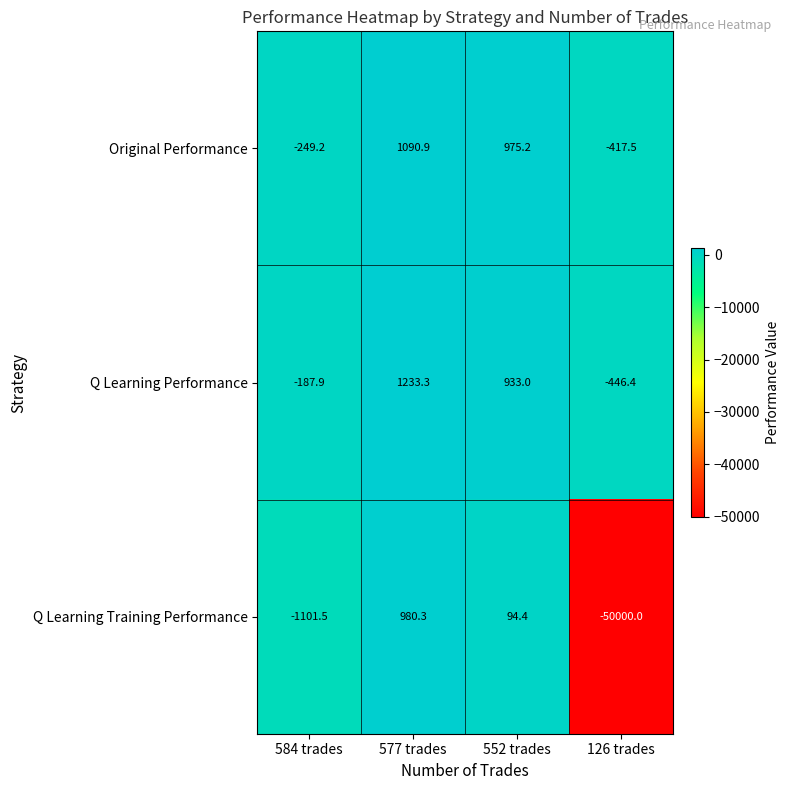

Reading right to left, extract all data points from this chart.

Original Performance: -417.5	975.2	1090.9	-249.2
Q Learning Performance: -446.4	933.0	1233.3	-187.9
Q Learning Training Performance: -50000.0	94.4	980.3	-1101.5